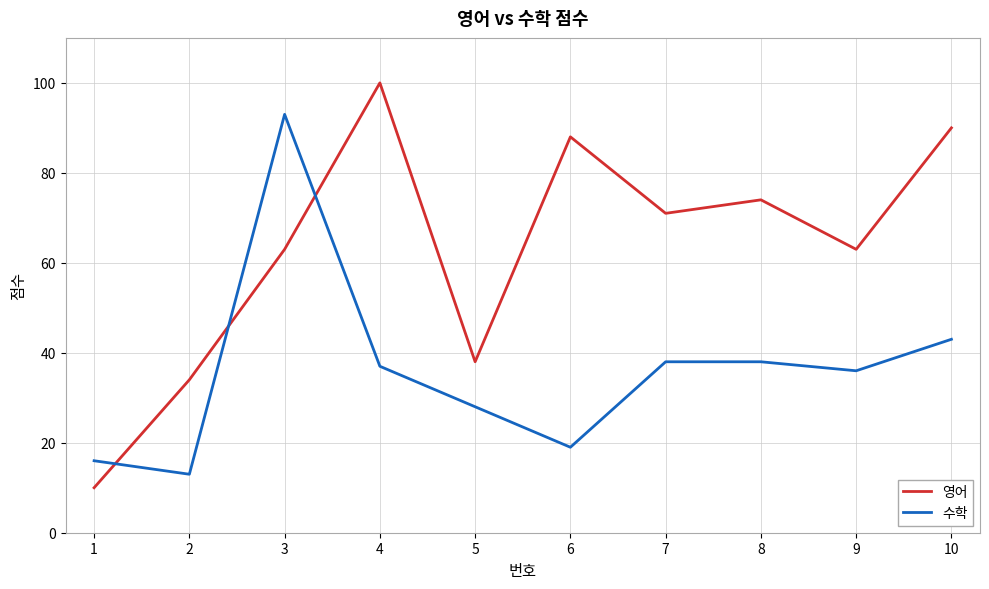

Which series ends up on top after the final intersection of 영어 and 수학?

영어